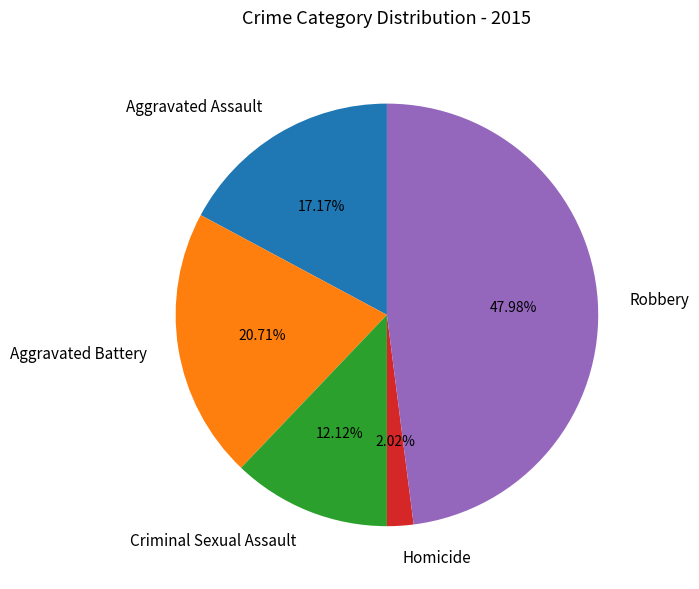

The Criminal Sexual Assault slice represents 12% of the pie. True or false?

True